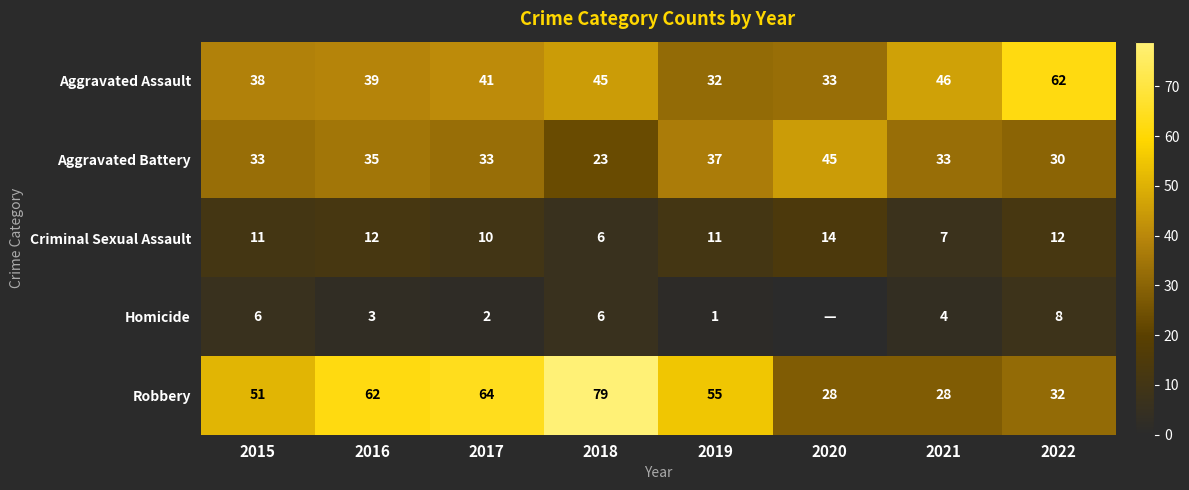

Is it true that Robbery equals 90 at 2016?

False